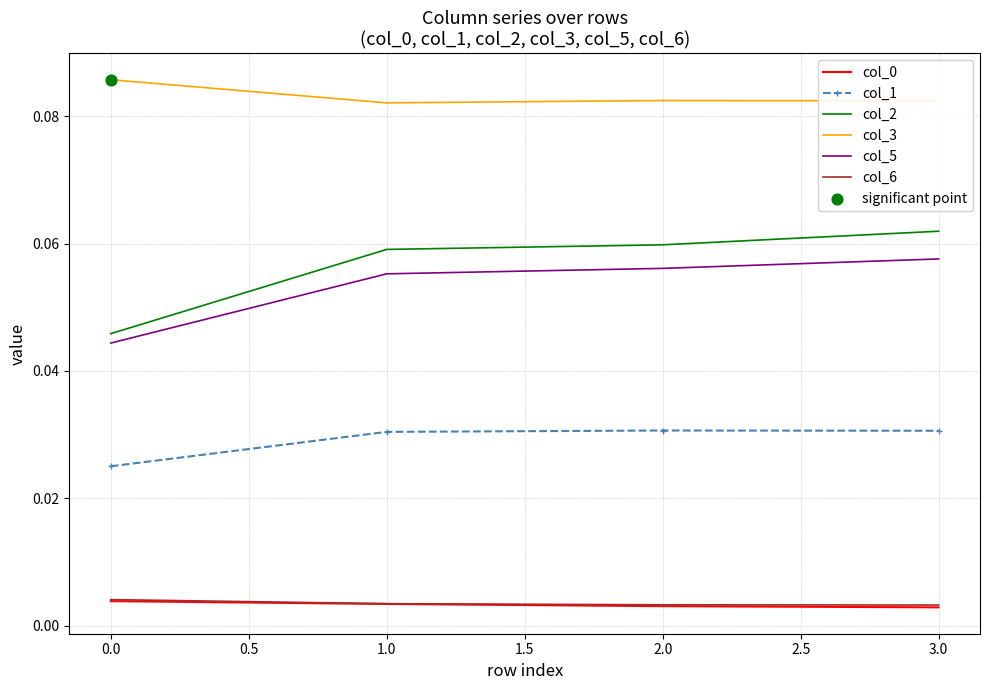

Between 0.0 and 1.0, which series saw the biggest shift?

col_2